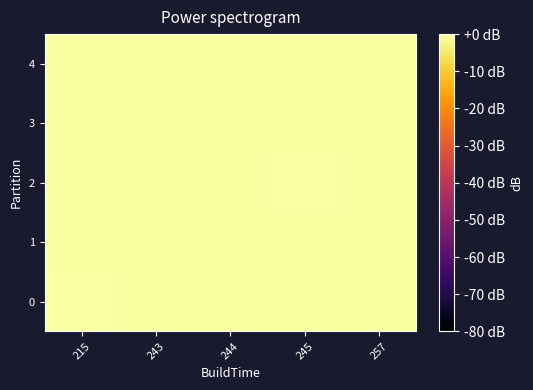

Which series changed the most between 215 and 245?

2